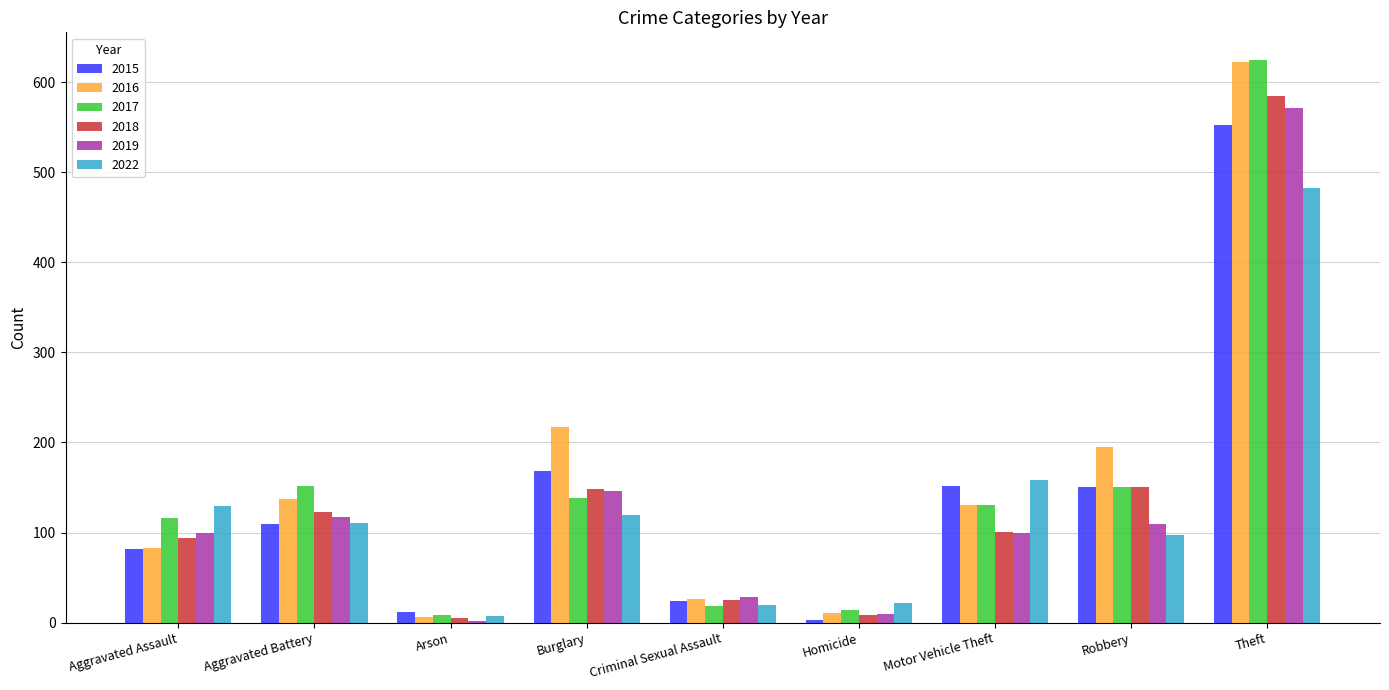

What is the difference between the maximum and minimum values in the 2015 series?

549